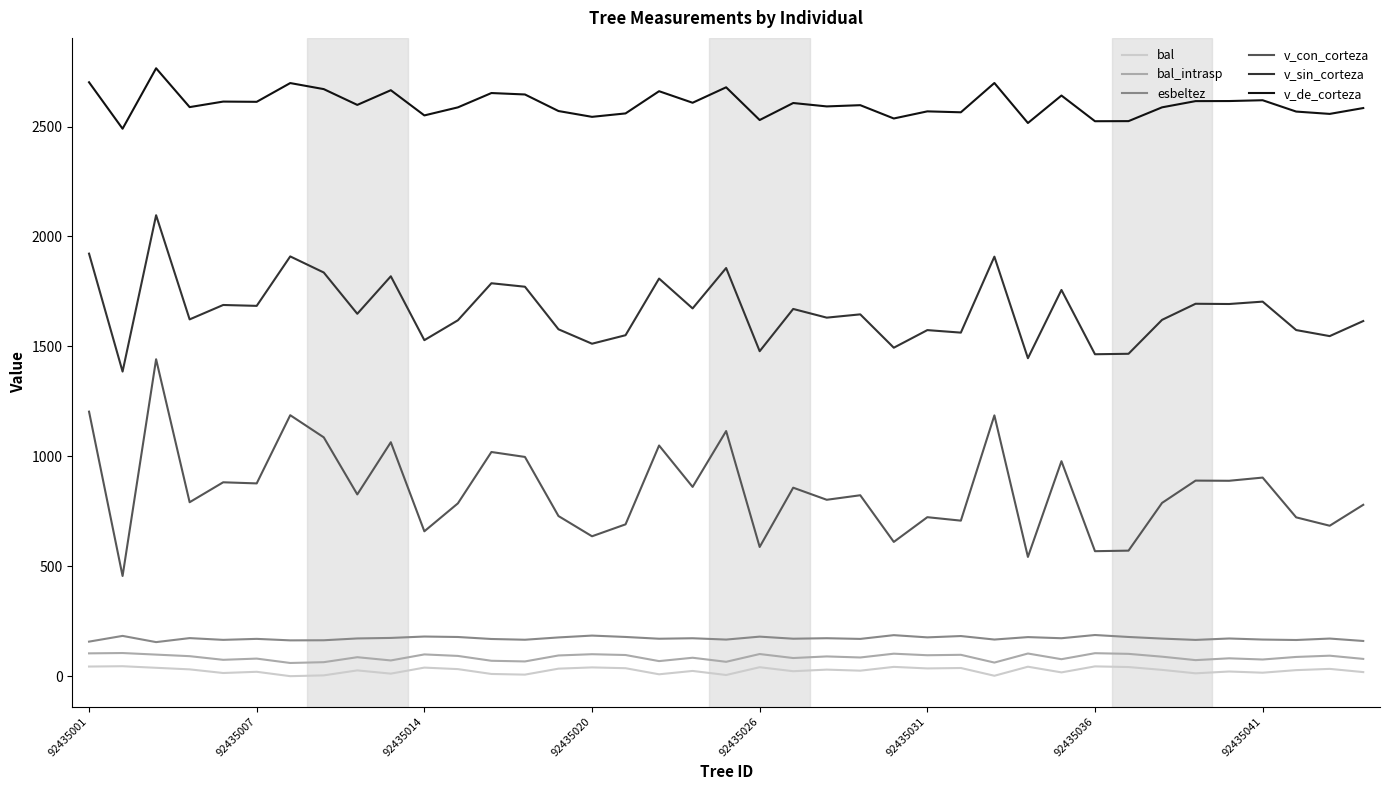

Which series has the largest range (max minus min)?

v_con_corteza